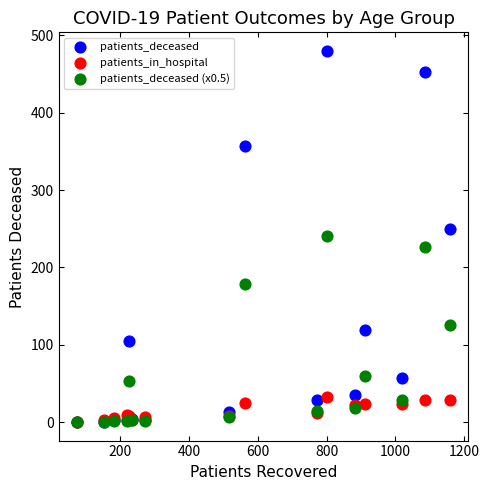

Which series has the largest Y range (max minus min)?

patients_deceased